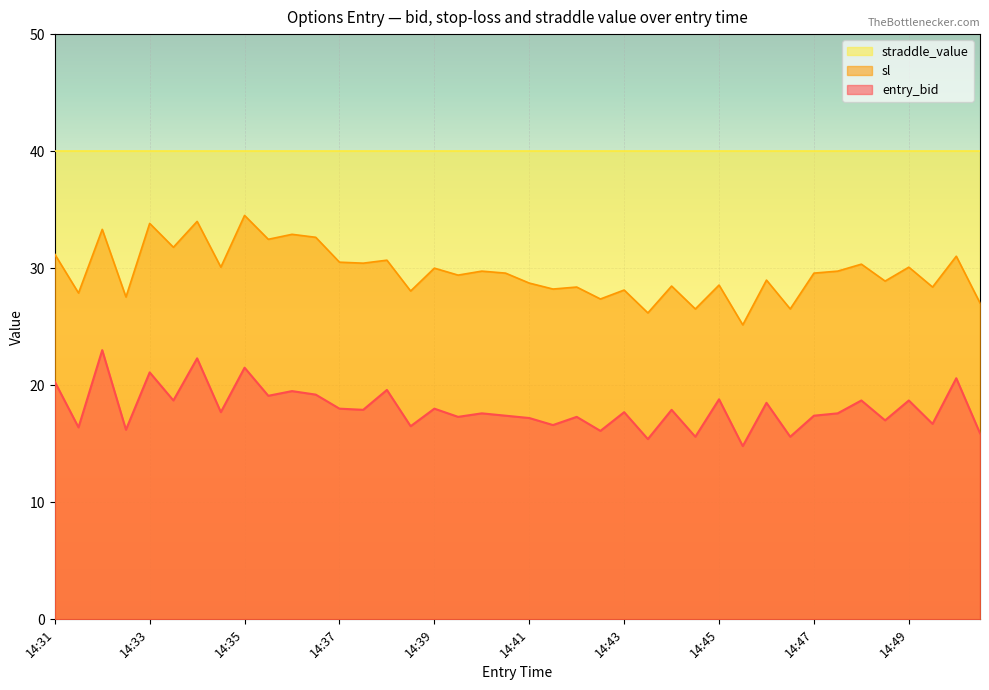

True or false: entry_bid and straddle_value cross at least once.

False